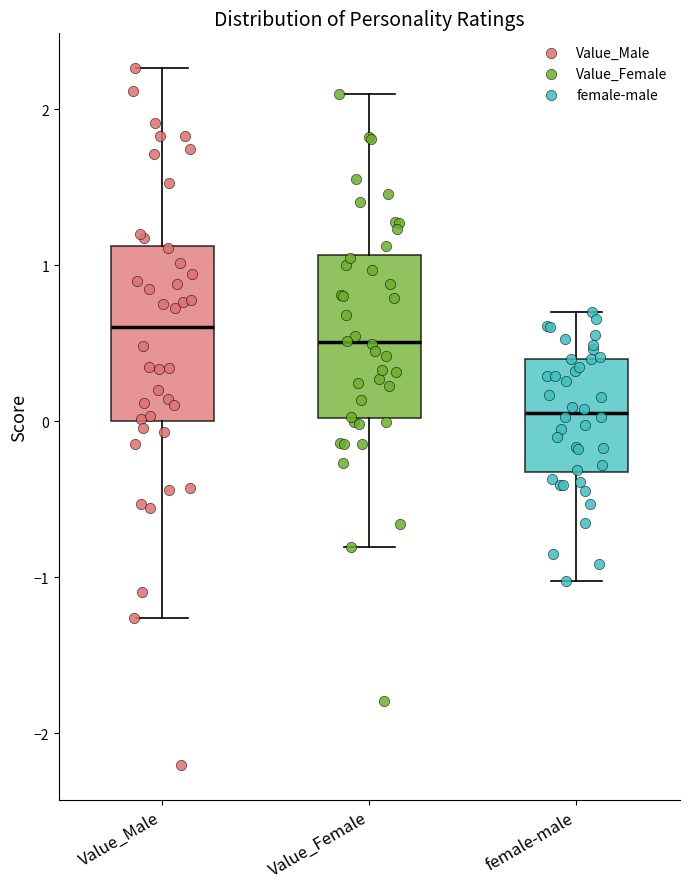

Reading left to right, transcribe this box plot: for each box, give where its median line is, the range the box spans, and where its two whiskers end, as read against the y-axis. The values are not printed on the chart, so give them approximately, as read against the axis.

Value_Male: median 0.6, box 0.0 to 1.1, whiskers -1.3 to 2.3
Value_Female: median 0.5, box 0.0 to 1.1, whiskers -0.8 to 2.1
female-male: median 0.1, box -0.3 to 0.4, whiskers -1.0 to 0.7